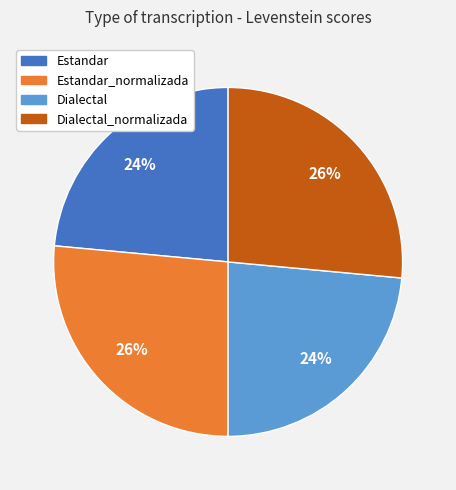

Between Dialectal_normalizada and Estandar, which is larger?

Dialectal_normalizada